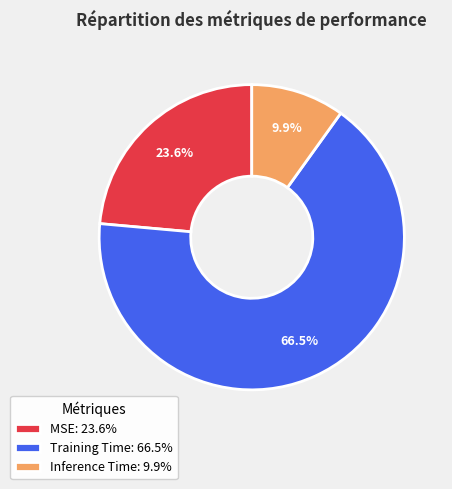

True or false: Training Time accounts for 59% of the total.

False